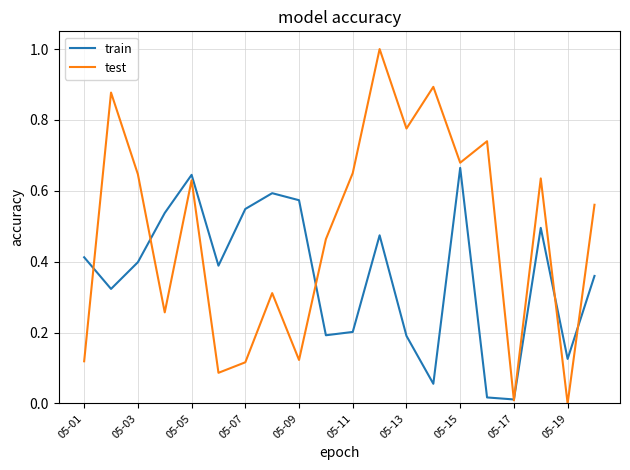

What is the maximum value for test?

1.0